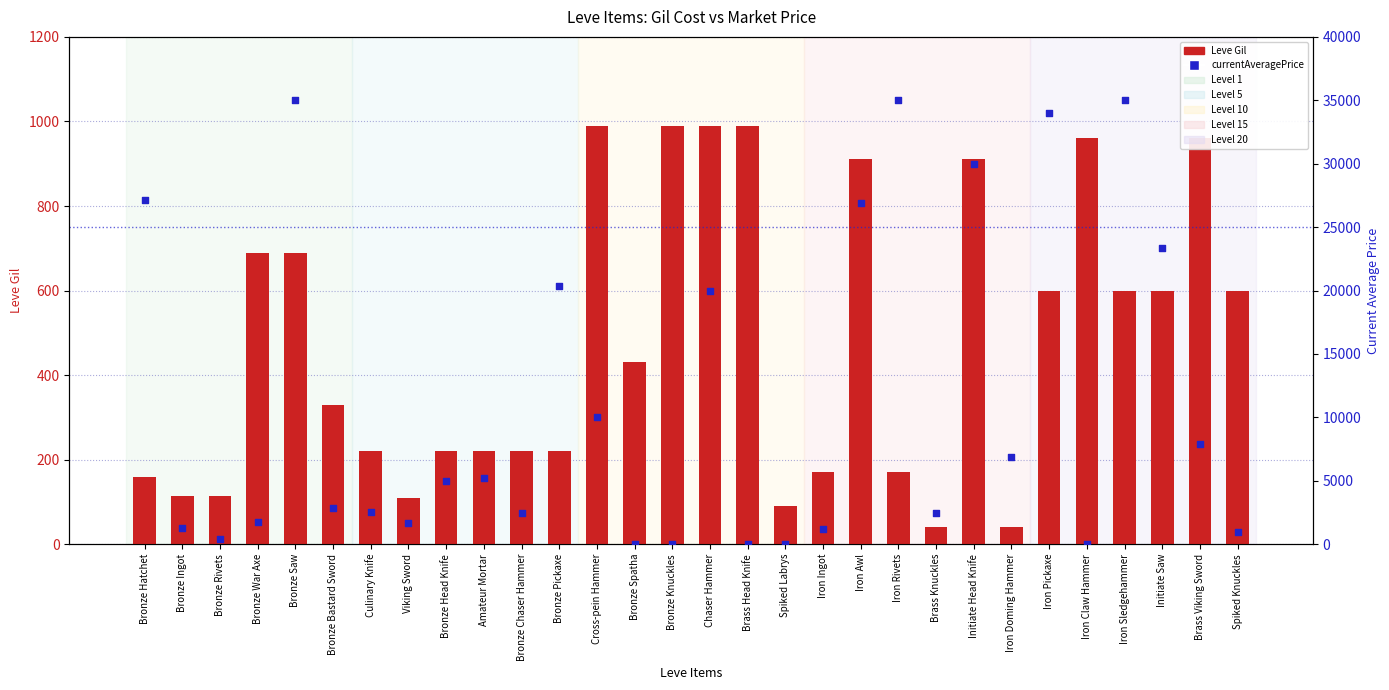

Which series contains the lowest Y value?

currentAveragePrice